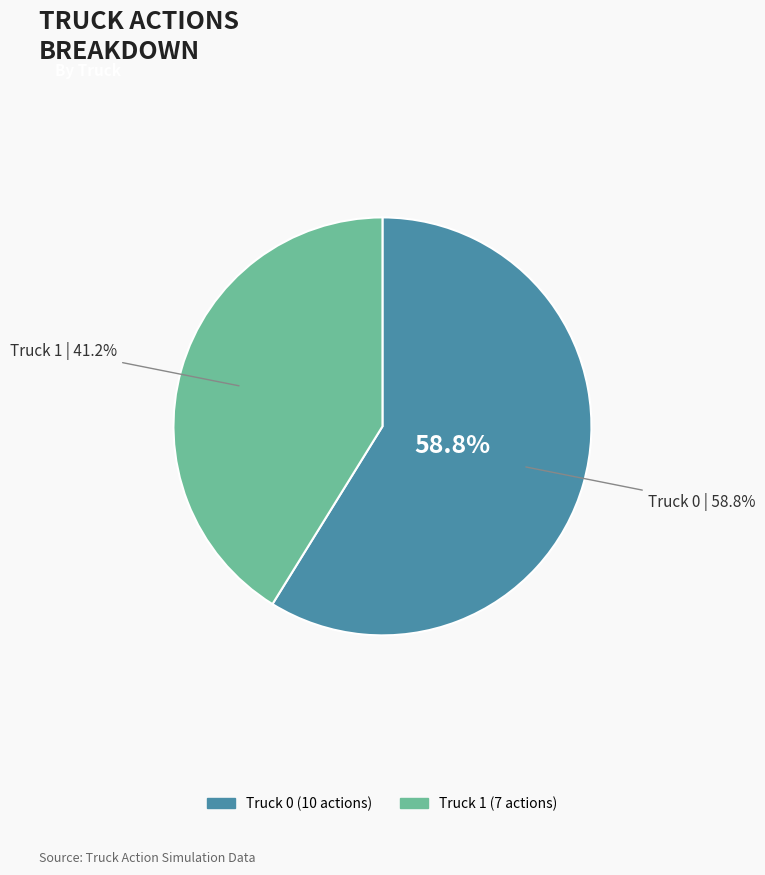

To the nearest percent, what is the difference between the Truck 0 and Truck 1 slice percentages?

18%